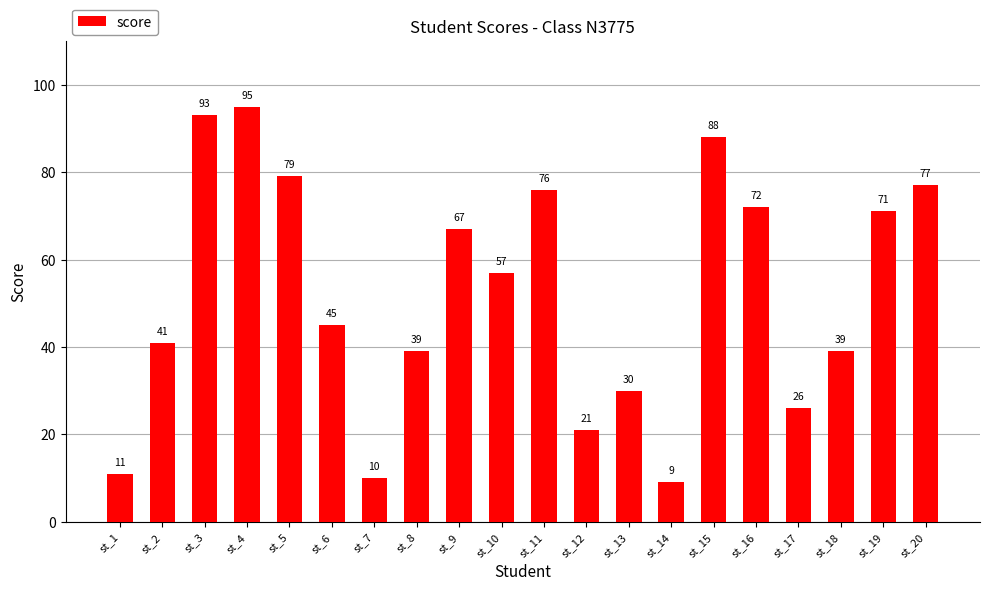

The value at st_19 is 71. True or false?

True